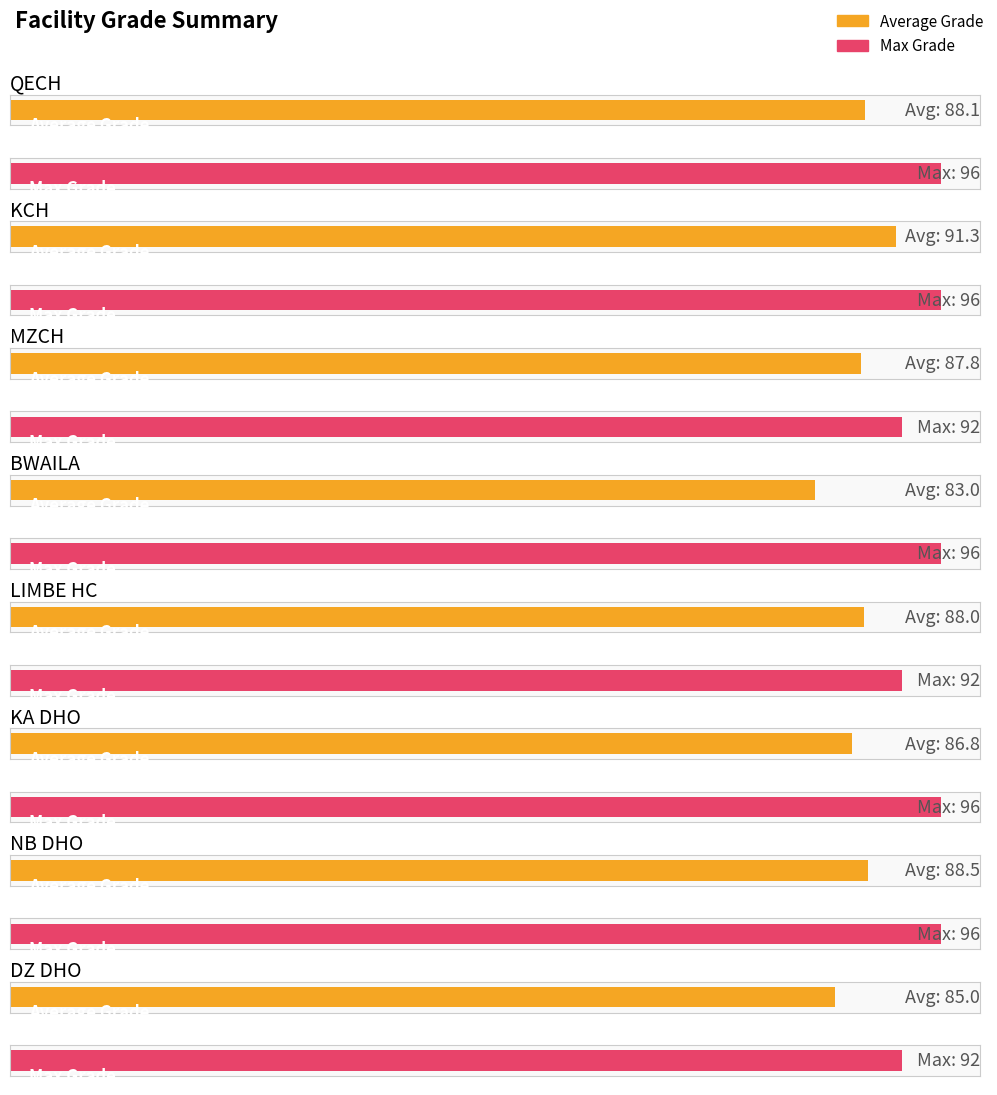

What is the spread (max minus min) of values at BWAILA?

13.0